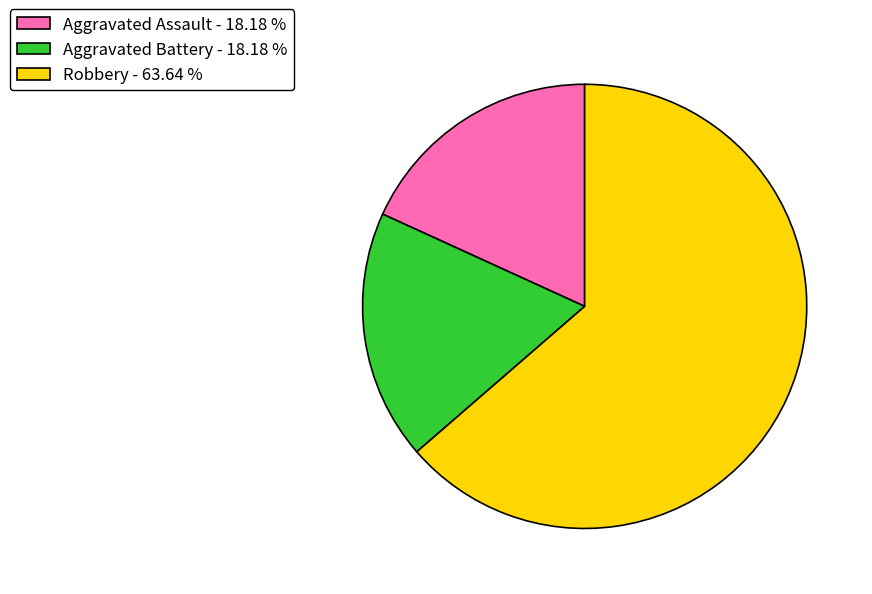

Is the sum of Aggravated Battery and Robbery greater than half?

Yes